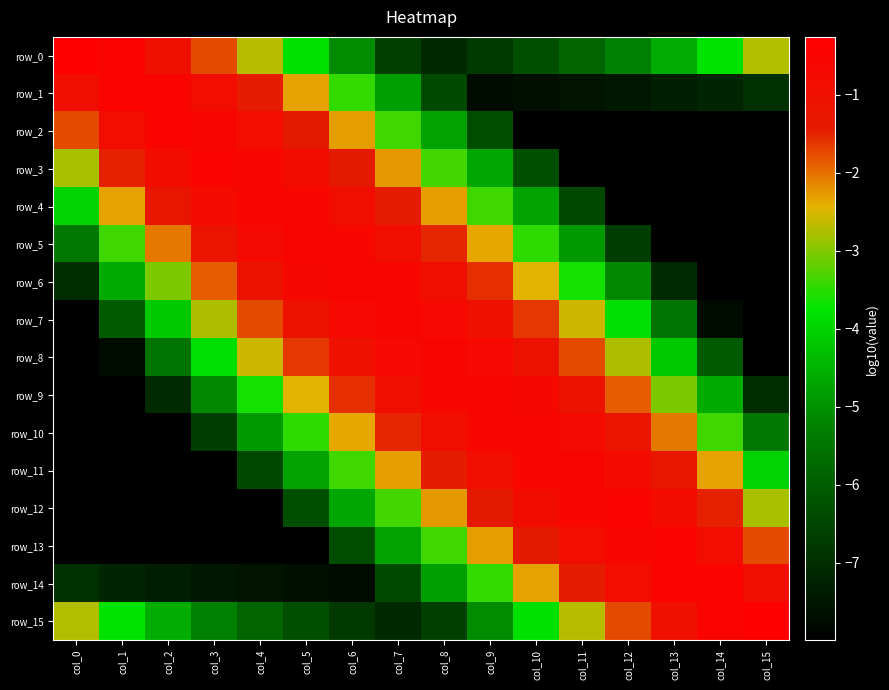

What is the minimum value for row_11?

-8.0